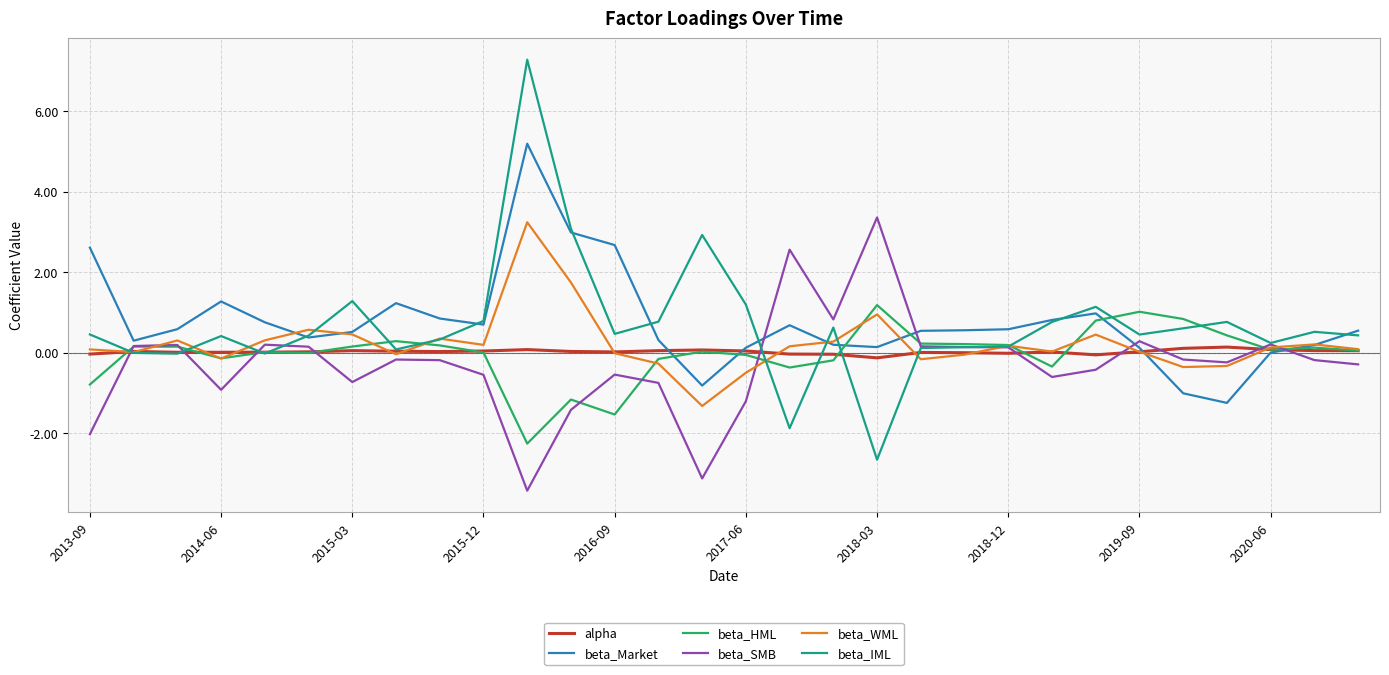

True or false: beta_SMB and alpha intersect in this chart.

True